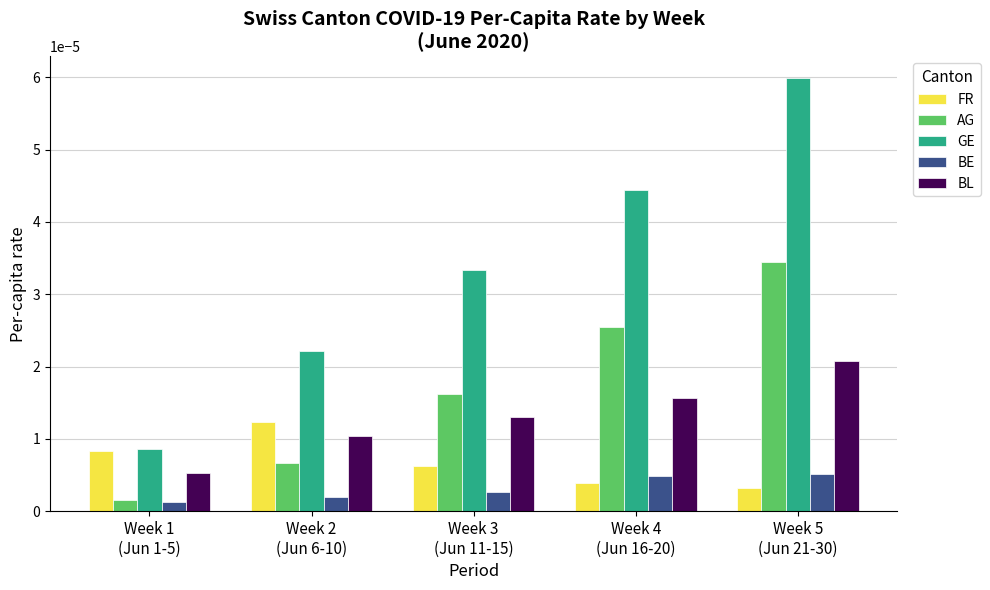

At how many categories does at least one series exceed 0?

5